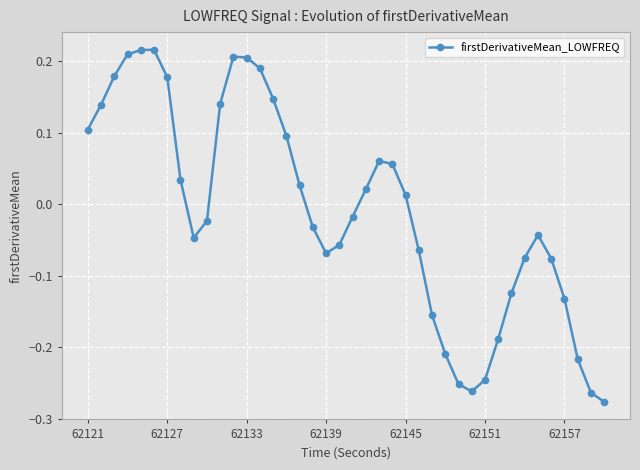

What is the sum of all values?

-0.4